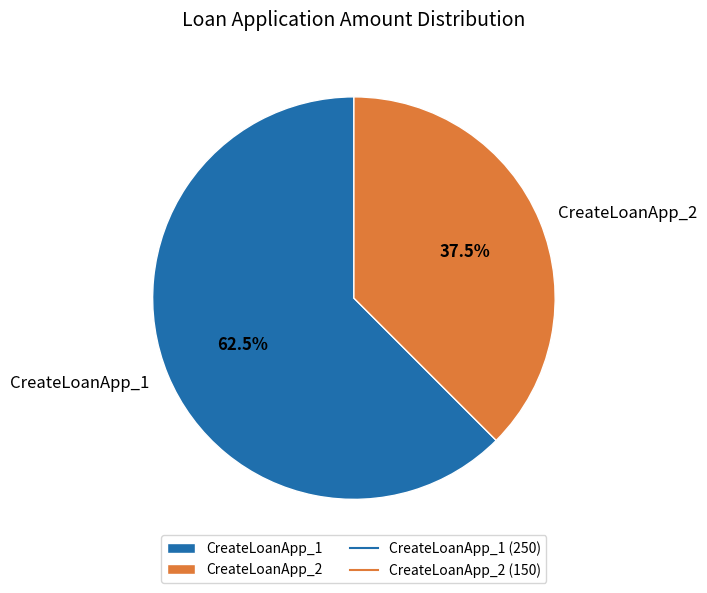

Is there any slice that represents more than half of the pie?

Yes